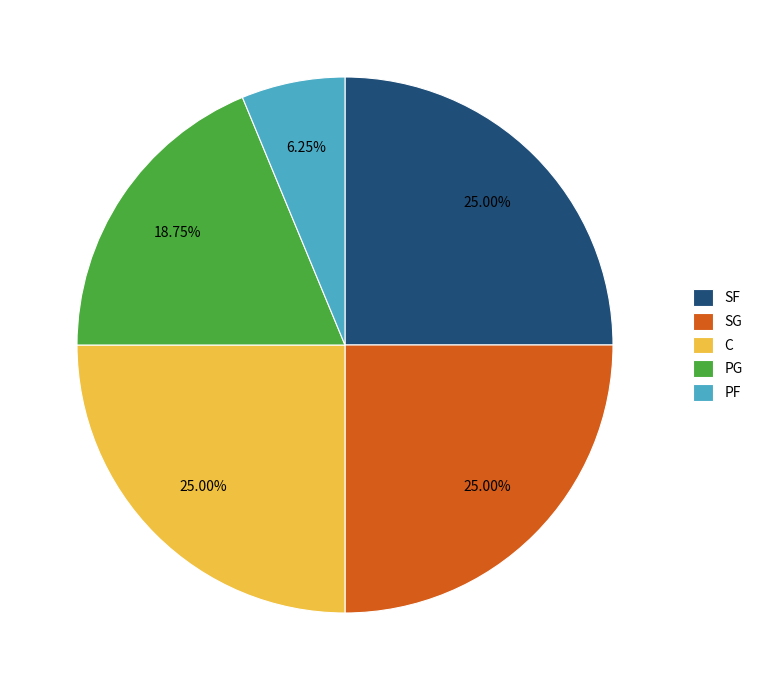

Does any single category account for the majority?

No